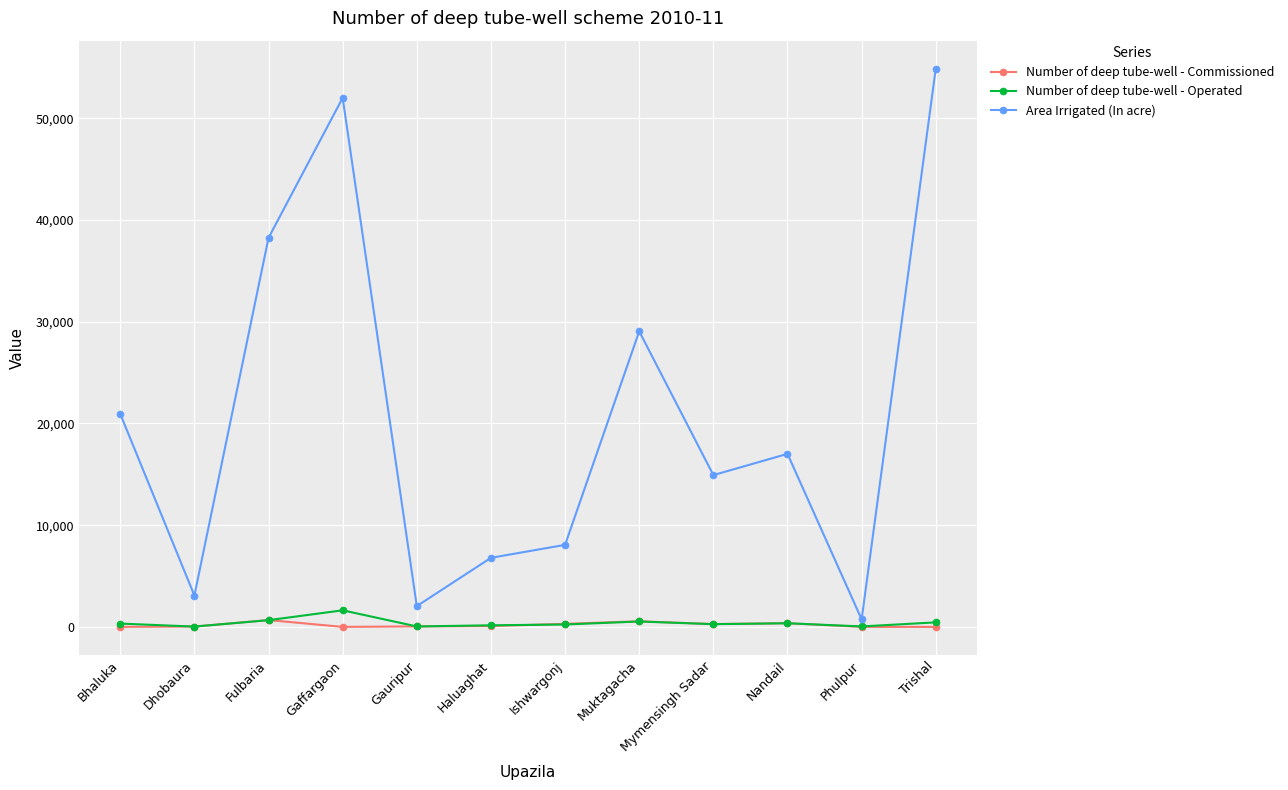

What is the label of the 4th point from the left?

Gaffargaon